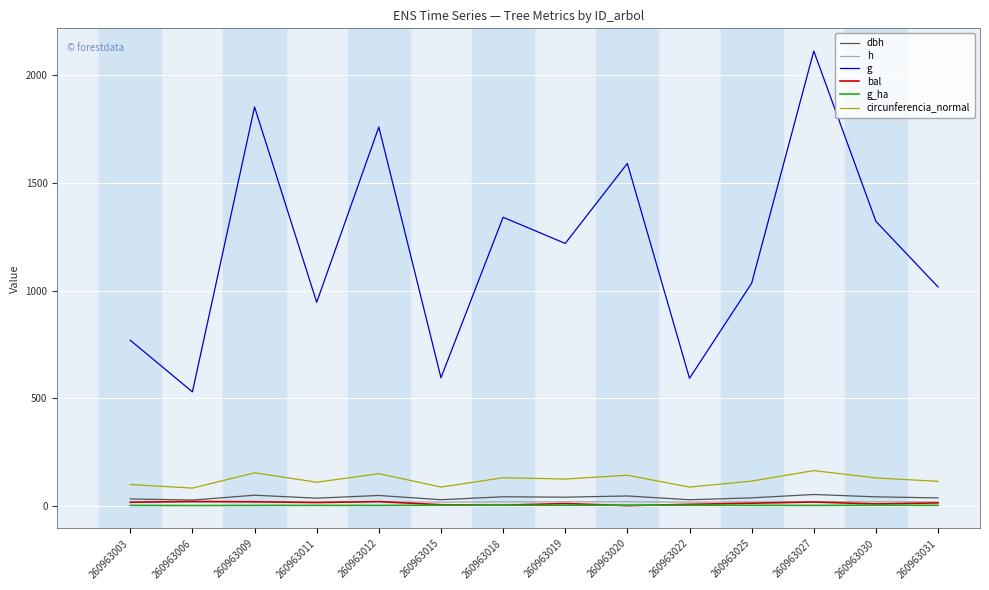

The bal series shows 11.5 at 260963025. True or false?

True